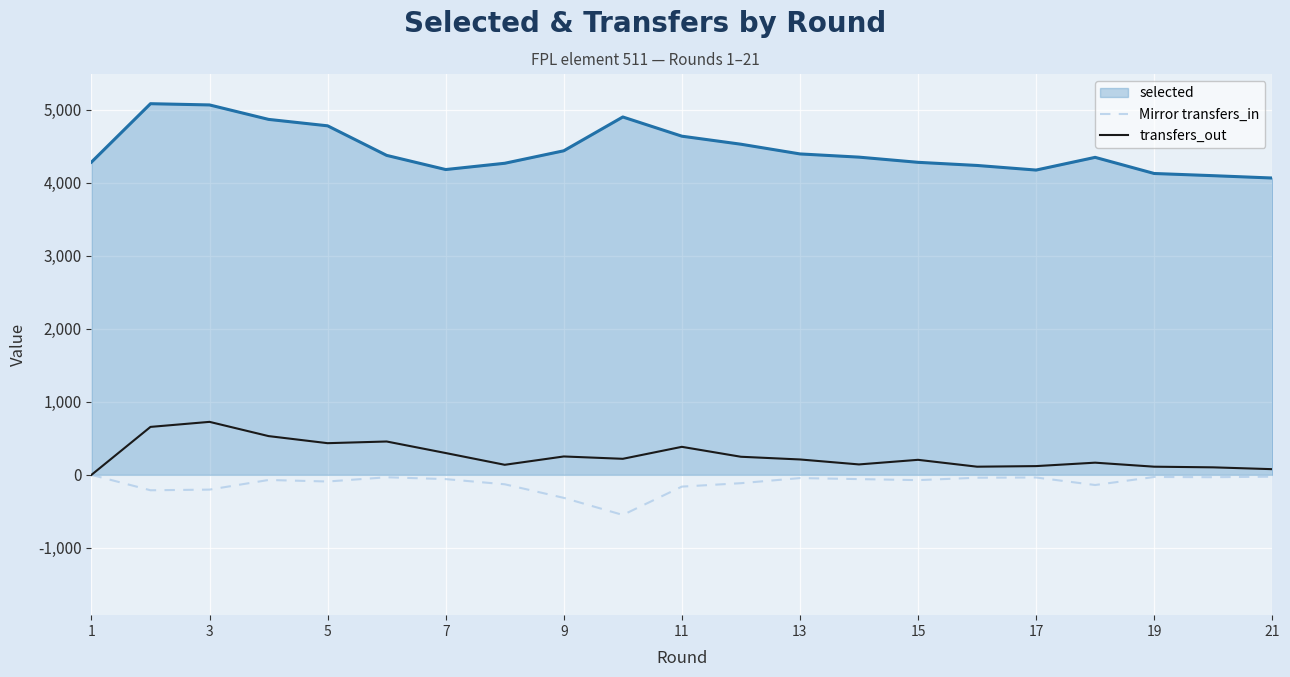

Which series has the largest range (max minus min)?

selected